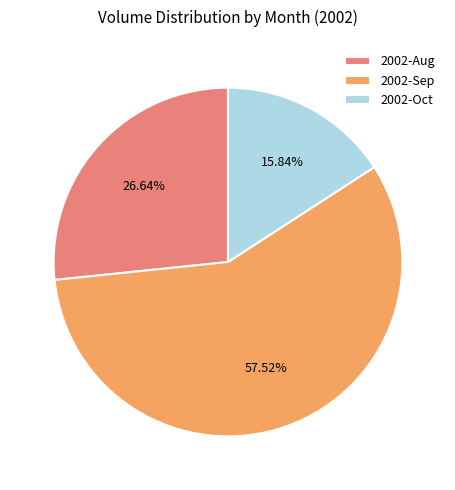

Is the sum of 2002-Aug and 2002-Oct greater than half?

No